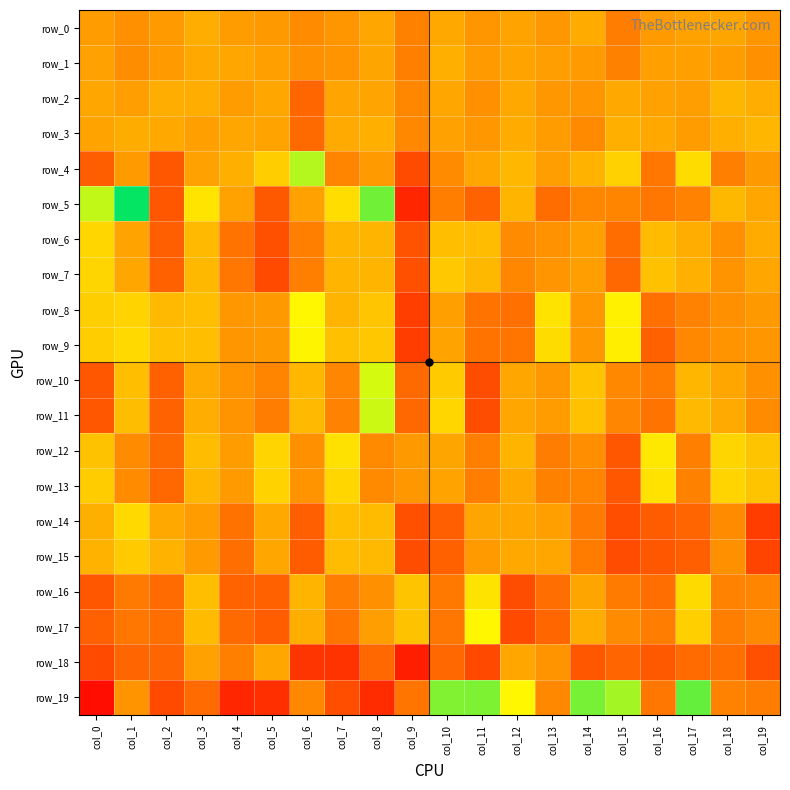

Reading left to right, list all the values displayed in this chart.

row_0: col_0=0.5	col_1=0.5	col_2=0.5	col_3=0.5	col_4=0.5	col_5=0.5	col_6=0.4	col_7=0.5	col_8=0.5	col_9=0.4	col_10=0.5	col_11=0.5	col_12=0.5	col_13=0.5	col_14=0.5	col_15=0.4	col_16=0.5	col_17=0.5	col_18=0.5	col_19=0.5
row_1: col_0=0.5	col_1=0.4	col_2=0.5	col_3=0.5	col_4=0.5	col_5=0.5	col_6=0.5	col_7=0.5	col_8=0.5	col_9=0.4	col_10=0.6	col_11=0.5	col_12=0.5	col_13=0.5	col_14=0.5	col_15=0.4	col_16=0.5	col_17=0.5	col_18=0.5	col_19=0.5
row_2: col_0=0.5	col_1=0.5	col_2=0.5	col_3=0.5	col_4=0.5	col_5=0.5	col_6=0.3	col_7=0.5	col_8=0.5	col_9=0.4	col_10=0.5	col_11=0.5	col_12=0.5	col_13=0.5	col_14=0.5	col_15=0.5	col_16=0.5	col_17=0.5	col_18=0.6	col_19=0.5
row_3: col_0=0.5	col_1=0.5	col_2=0.5	col_3=0.5	col_4=0.5	col_5=0.5	col_6=0.3	col_7=0.5	col_8=0.5	col_9=0.4	col_10=0.5	col_11=0.5	col_12=0.5	col_13=0.5	col_14=0.4	col_15=0.6	col_16=0.5	col_17=0.5	col_18=0.6	col_19=0.6
row_4: col_0=0.3	col_1=0.5	col_2=0.3	col_3=0.5	col_4=0.5	col_5=0.6	col_6=0.9	col_7=0.4	col_8=0.5	col_9=0.2	col_10=0.4	col_11=0.5	col_12=0.6	col_13=0.5	col_14=0.6	col_15=0.7	col_16=0.4	col_17=0.7	col_18=0.4	col_19=0.5
row_5: col_0=0.9	col_1=1.2	col_2=0.3	col_3=0.7	col_4=0.5	col_5=0.3	col_6=0.5	col_7=0.7	col_8=1.0	col_9=0.1	col_10=0.4	col_11=0.3	col_12=0.6	col_13=0.3	col_14=0.4	col_15=0.4	col_16=0.4	col_17=0.4	col_18=0.6	col_19=0.5
row_6: col_0=0.7	col_1=0.5	col_2=0.3	col_3=0.6	col_4=0.4	col_5=0.3	col_6=0.4	col_7=0.6	col_8=0.6	col_9=0.3	col_10=0.6	col_11=0.6	col_12=0.4	col_13=0.5	col_14=0.5	col_15=0.3	col_16=0.6	col_17=0.5	col_18=0.5	col_19=0.5
row_7: col_0=0.7	col_1=0.5	col_2=0.3	col_3=0.6	col_4=0.4	col_5=0.2	col_6=0.4	col_7=0.6	col_8=0.6	col_9=0.3	col_10=0.6	col_11=0.6	col_12=0.4	col_13=0.5	col_14=0.5	col_15=0.3	col_16=0.6	col_17=0.6	col_18=0.5	col_19=0.5
row_8: col_0=0.6	col_1=0.7	col_2=0.6	col_3=0.6	col_4=0.5	col_5=0.5	col_6=0.8	col_7=0.6	col_8=0.6	col_9=0.2	col_10=0.5	col_11=0.4	col_12=0.4	col_13=0.7	col_14=0.5	col_15=0.8	col_16=0.4	col_17=0.4	col_18=0.5	col_19=0.5
row_9: col_0=0.6	col_1=0.7	col_2=0.6	col_3=0.6	col_4=0.5	col_5=0.5	col_6=0.8	col_7=0.6	col_8=0.6	col_9=0.2	col_10=0.5	col_11=0.4	col_12=0.4	col_13=0.7	col_14=0.5	col_15=0.7	col_16=0.3	col_17=0.4	col_18=0.5	col_19=0.5
row_10: col_0=0.3	col_1=0.6	col_2=0.3	col_3=0.5	col_4=0.5	col_5=0.4	col_6=0.6	col_7=0.4	col_8=0.9	col_9=0.3	col_10=0.6	col_11=0.2	col_12=0.5	col_13=0.5	col_14=0.6	col_15=0.4	col_16=0.4	col_17=0.6	col_18=0.5	col_19=0.5
row_11: col_0=0.3	col_1=0.6	col_2=0.3	col_3=0.5	col_4=0.5	col_5=0.4	col_6=0.6	col_7=0.4	col_8=0.9	col_9=0.3	col_10=0.7	col_11=0.2	col_12=0.5	col_13=0.5	col_14=0.6	col_15=0.4	col_16=0.4	col_17=0.6	col_18=0.5	col_19=0.4
row_12: col_0=0.6	col_1=0.4	col_2=0.3	col_3=0.6	col_4=0.5	col_5=0.7	col_6=0.5	col_7=0.7	col_8=0.4	col_9=0.5	col_10=0.5	col_11=0.4	col_12=0.6	col_13=0.4	col_14=0.4	col_15=0.3	col_16=0.7	col_17=0.4	col_18=0.7	col_19=0.6
row_13: col_0=0.6	col_1=0.4	col_2=0.3	col_3=0.6	col_4=0.5	col_5=0.7	col_6=0.5	col_7=0.7	col_8=0.4	col_9=0.5	col_10=0.5	col_11=0.4	col_12=0.5	col_13=0.4	col_14=0.4	col_15=0.3	col_16=0.7	col_17=0.4	col_18=0.7	col_19=0.6
row_14: col_0=0.5	col_1=0.7	col_2=0.5	col_3=0.5	col_4=0.4	col_5=0.5	col_6=0.3	col_7=0.6	col_8=0.6	col_9=0.3	col_10=0.3	col_11=0.5	col_12=0.5	col_13=0.5	col_14=0.4	col_15=0.2	col_16=0.3	col_17=0.3	col_18=0.4	col_19=0.2
row_15: col_0=0.6	col_1=0.6	col_2=0.6	col_3=0.5	col_4=0.3	col_5=0.5	col_6=0.3	col_7=0.6	col_8=0.6	col_9=0.2	col_10=0.3	col_11=0.5	col_12=0.5	col_13=0.5	col_14=0.4	col_15=0.2	col_16=0.3	col_17=0.3	col_18=0.5	col_19=0.2
row_16: col_0=0.3	col_1=0.4	col_2=0.3	col_3=0.6	col_4=0.3	col_5=0.3	col_6=0.6	col_7=0.4	col_8=0.5	col_9=0.6	col_10=0.4	col_11=0.7	col_12=0.2	col_13=0.3	col_14=0.5	col_15=0.4	col_16=0.3	col_17=0.7	col_18=0.4	col_19=0.4
row_17: col_0=0.3	col_1=0.4	col_2=0.3	col_3=0.6	col_4=0.3	col_5=0.3	col_6=0.5	col_7=0.4	col_8=0.5	col_9=0.6	col_10=0.4	col_11=0.8	col_12=0.2	col_13=0.3	col_14=0.5	col_15=0.4	col_16=0.4	col_17=0.7	col_18=0.4	col_19=0.4
row_18: col_0=0.2	col_1=0.3	col_2=0.3	col_3=0.5	col_4=0.4	col_5=0.5	col_6=0.2	col_7=0.2	col_8=0.3	col_9=0.1	col_10=0.3	col_11=0.2	col_12=0.5	col_13=0.5	col_14=0.3	col_15=0.3	col_16=0.3	col_17=0.3	col_18=0.3	col_19=0.2
row_19: col_0=0.0	col_1=0.5	col_2=0.2	col_3=0.3	col_4=0.1	col_5=0.1	col_6=0.4	col_7=0.2	col_8=0.1	col_9=0.4	col_10=1.0	col_11=1.0	col_12=0.8	col_13=0.4	col_14=1.0	col_15=0.9	col_16=0.4	col_17=1.0	col_18=0.4	col_19=0.4